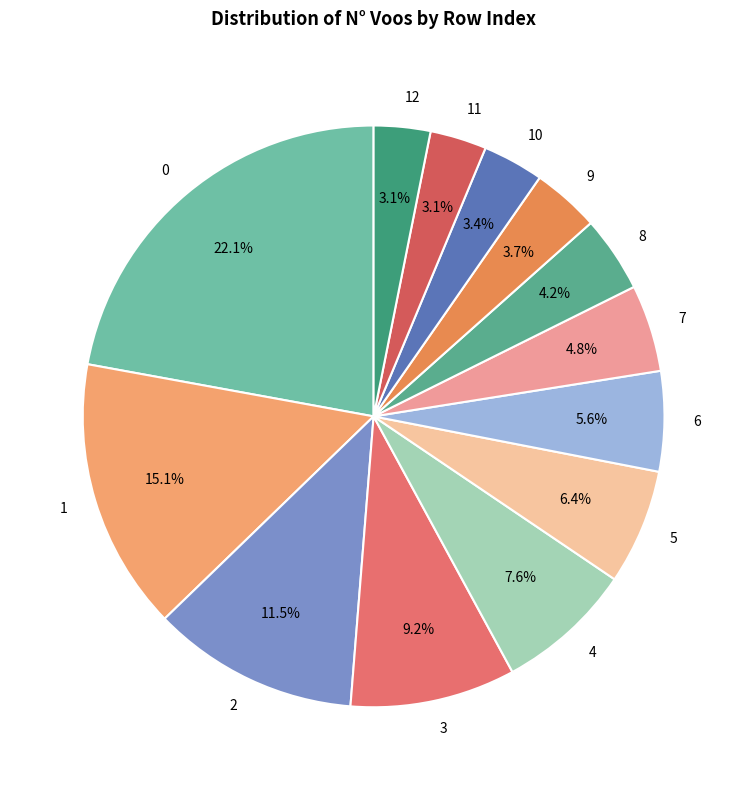

True or false: 5 accounts for 6% of the total.

True